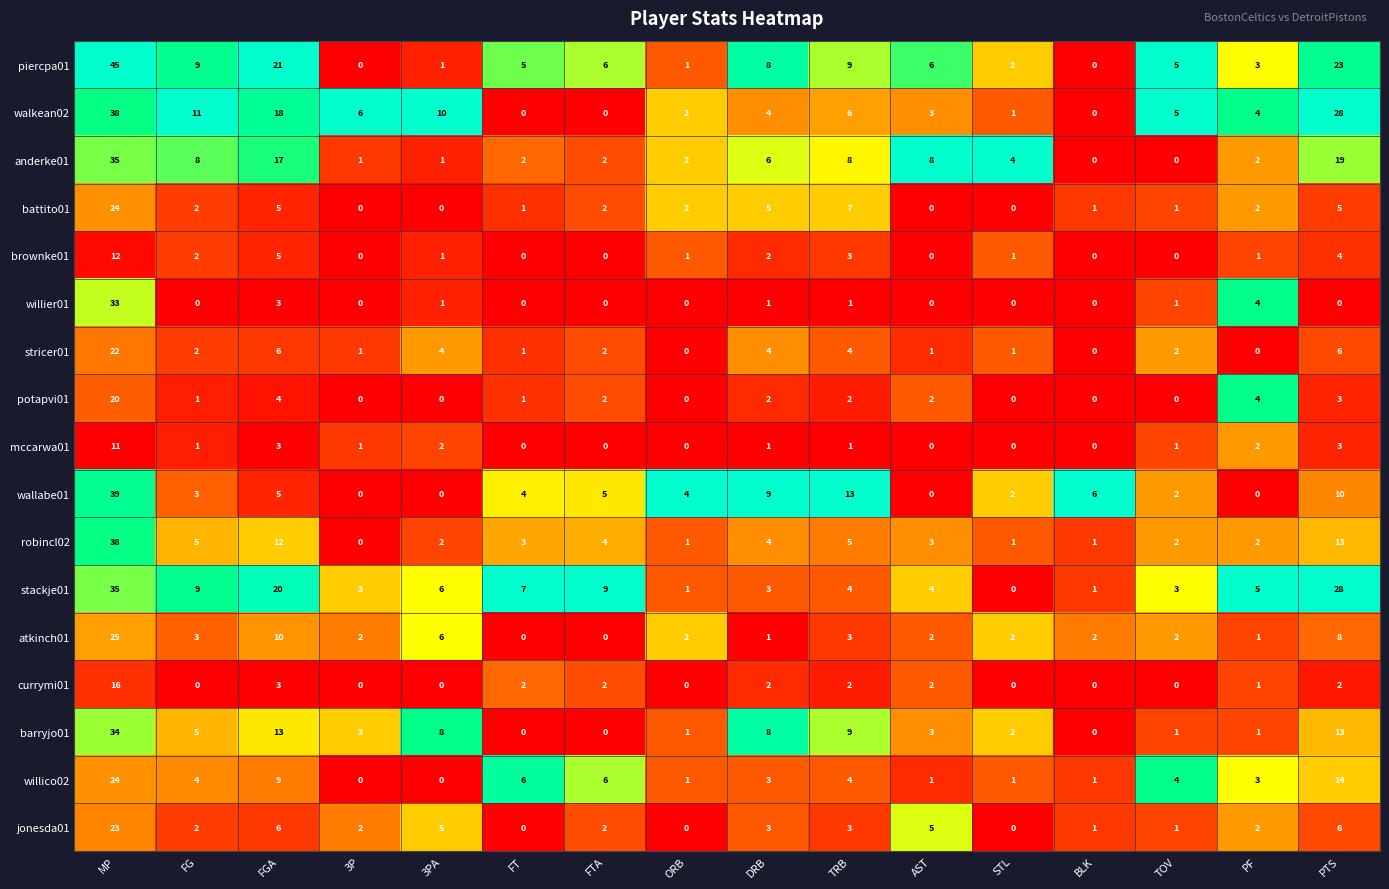

What is the approximate value of walkean02 at 3P?

6